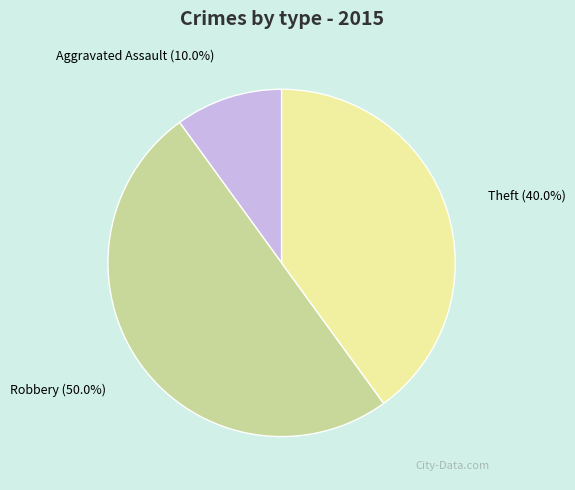

Does Theft account for over 50% of the chart?

No